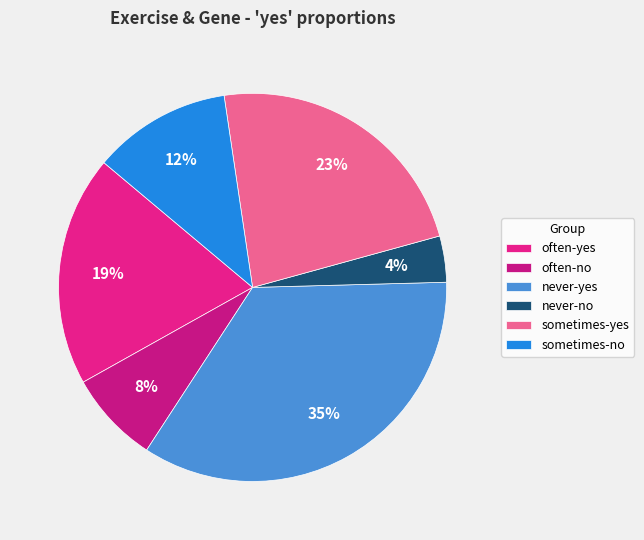

What is the largest slice in the pie chart?

never-yes